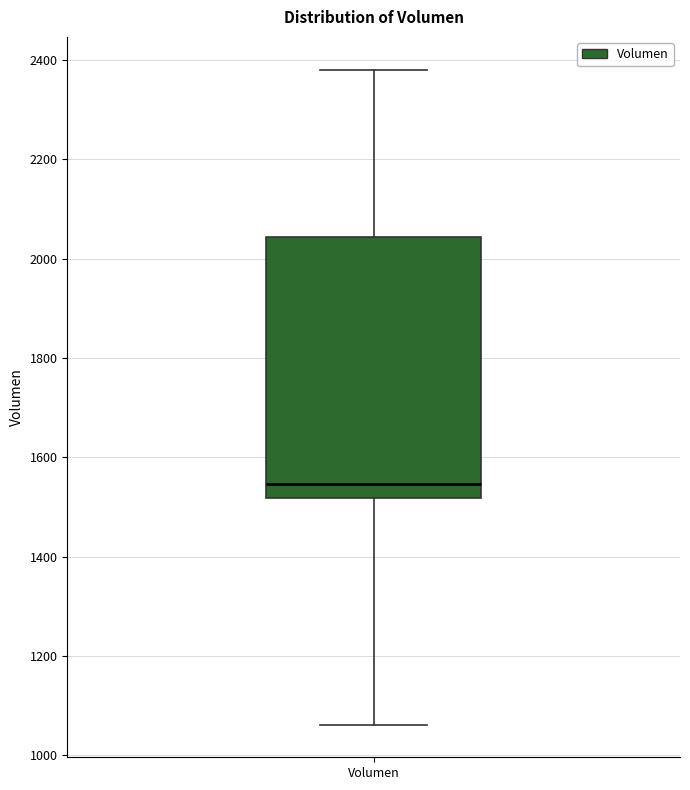

Read this box plot against the y-axis: the position of the median line, the range covered by the box, and the ends of both whiskers. The values are not printed on the chart, so give them approximately, as read against the axis.

median 1540, box 1520 to 2040, whiskers 1060 to 2380